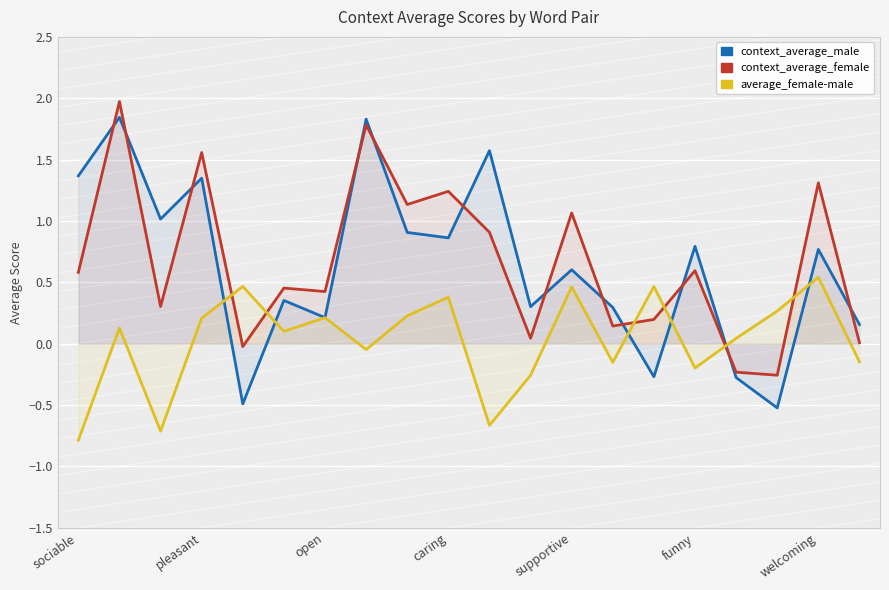

How many values in the context_average_female series exceed 0?

17